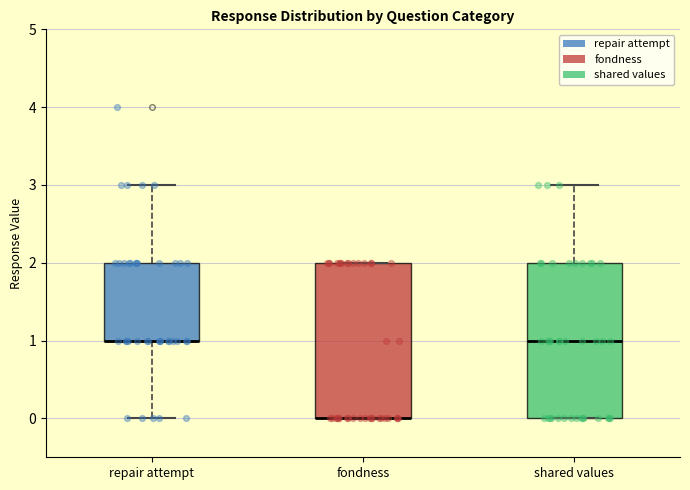

Reading left to right, read every box against the y-axis: the position of its median line, the range the box covers, and the ends of its whiskers. The values are not printed on the chart, so give them approximately, as read against the axis.

repair attempt: median 1 (drawn on the box's lower edge), box 1 to 2, whiskers 0 to 3
fondness: median 0 (drawn on the box's lower edge), box 0 to 2, whiskers 0 to 2
shared values: median 1, box 0 to 2, whiskers 0 to 3